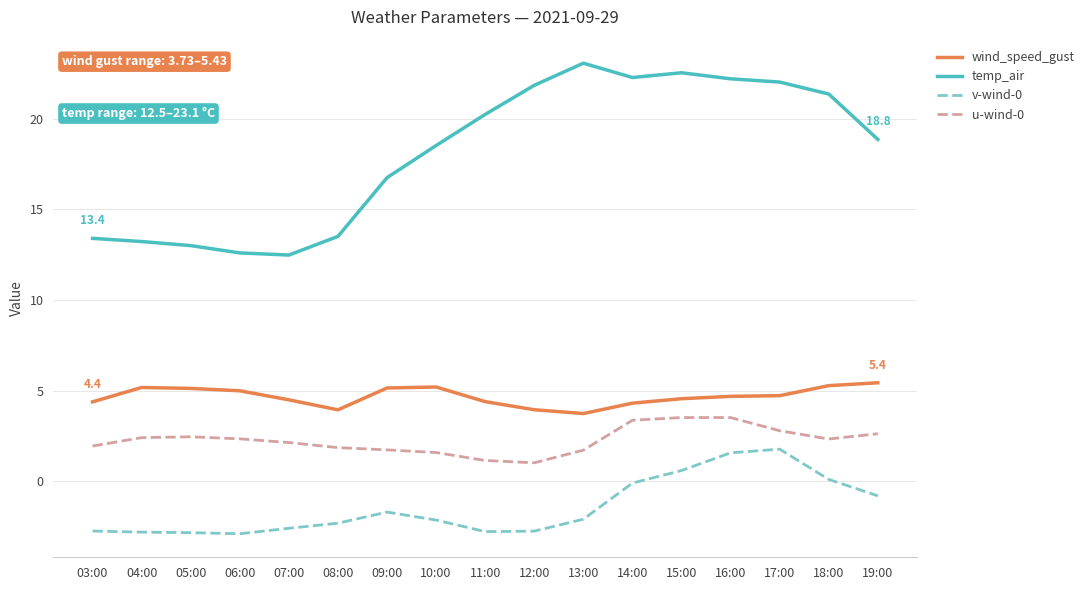

What is the total value across all series at 08:00?

17.0